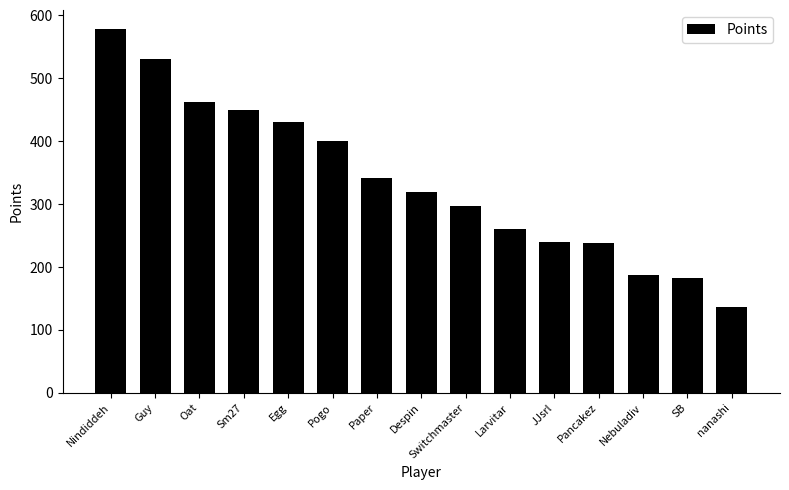

Count the number of data series in this chart.

1